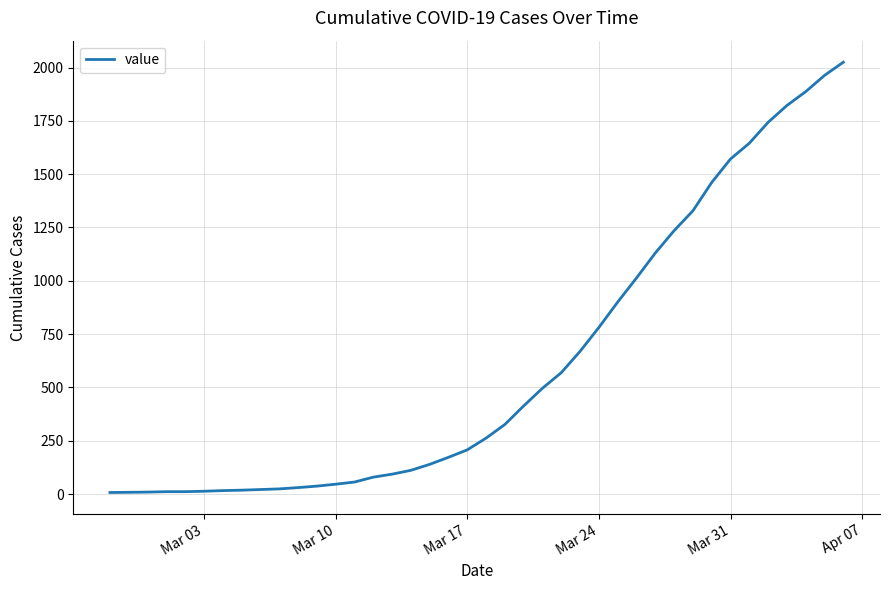

What is the maximum value shown in the chart?

2025